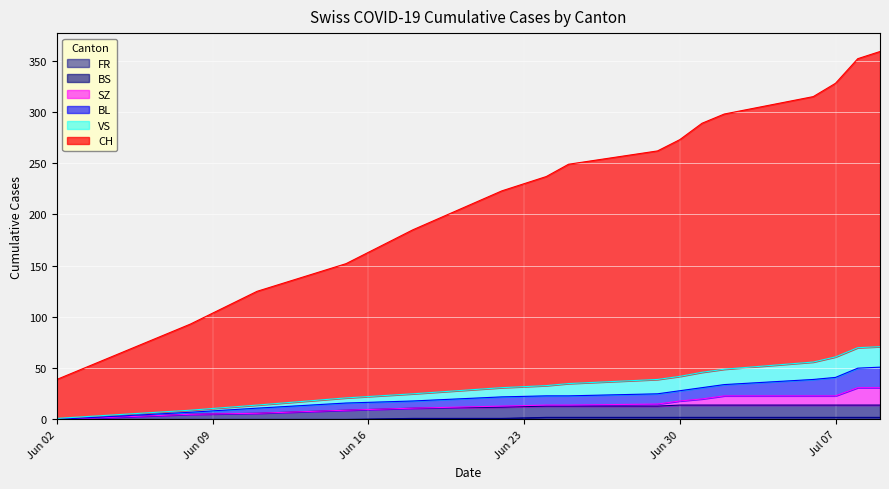

The value of VS at 15 is 36. True or false?

False